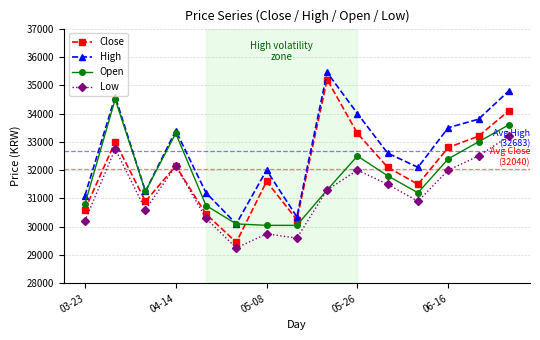

What is the maximum value shown in the chart?

35450